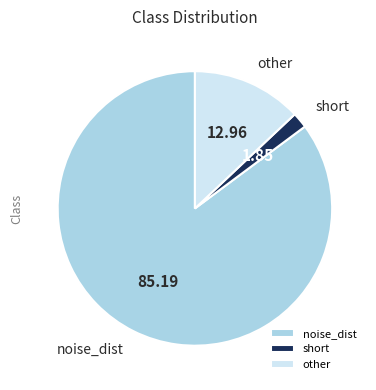

Is the sum of noise_dist and other greater than half?

Yes